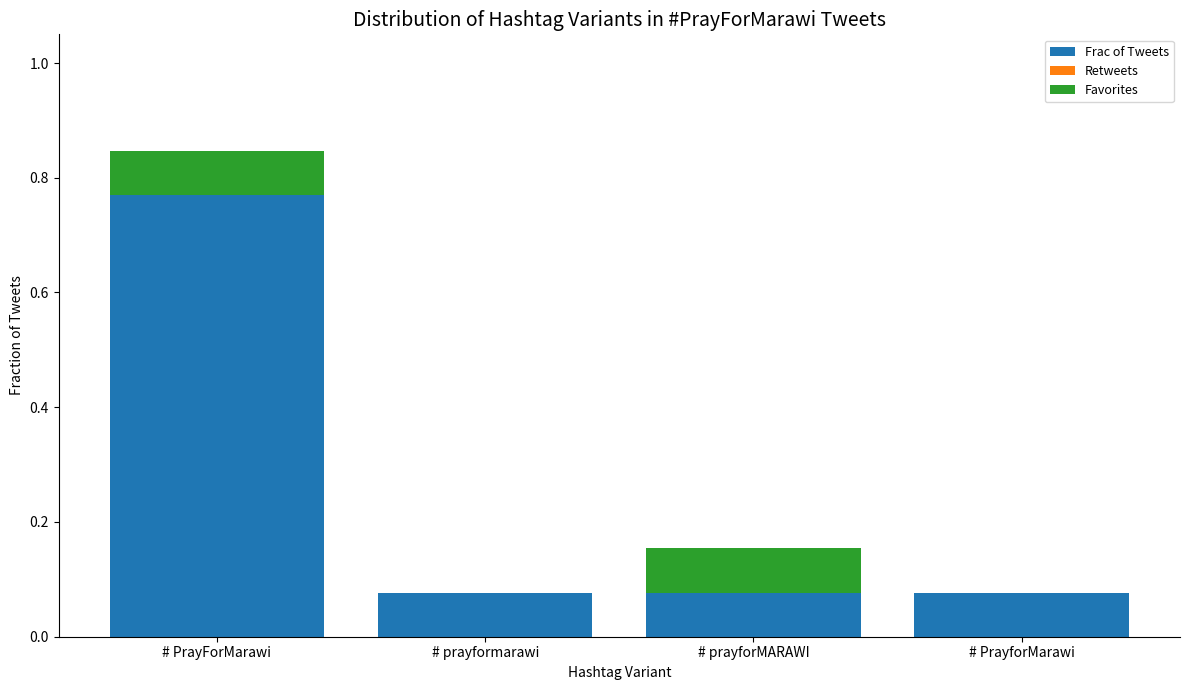

What is the sum of all Frac of Tweets values?

1.0